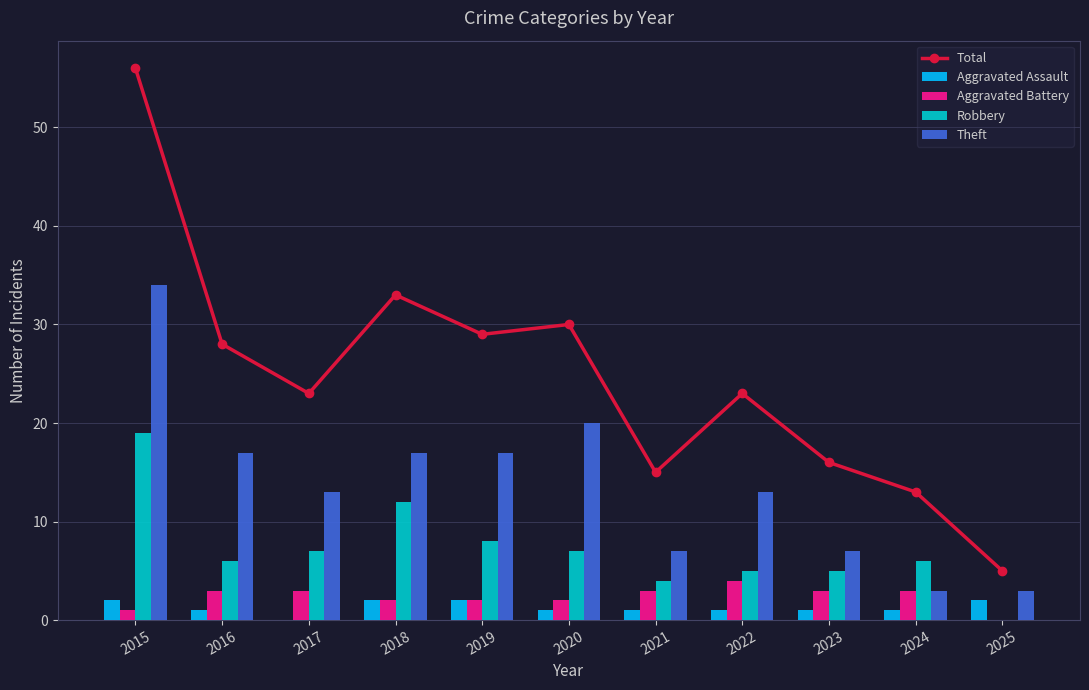

Which series has the widest spread of values?

Total